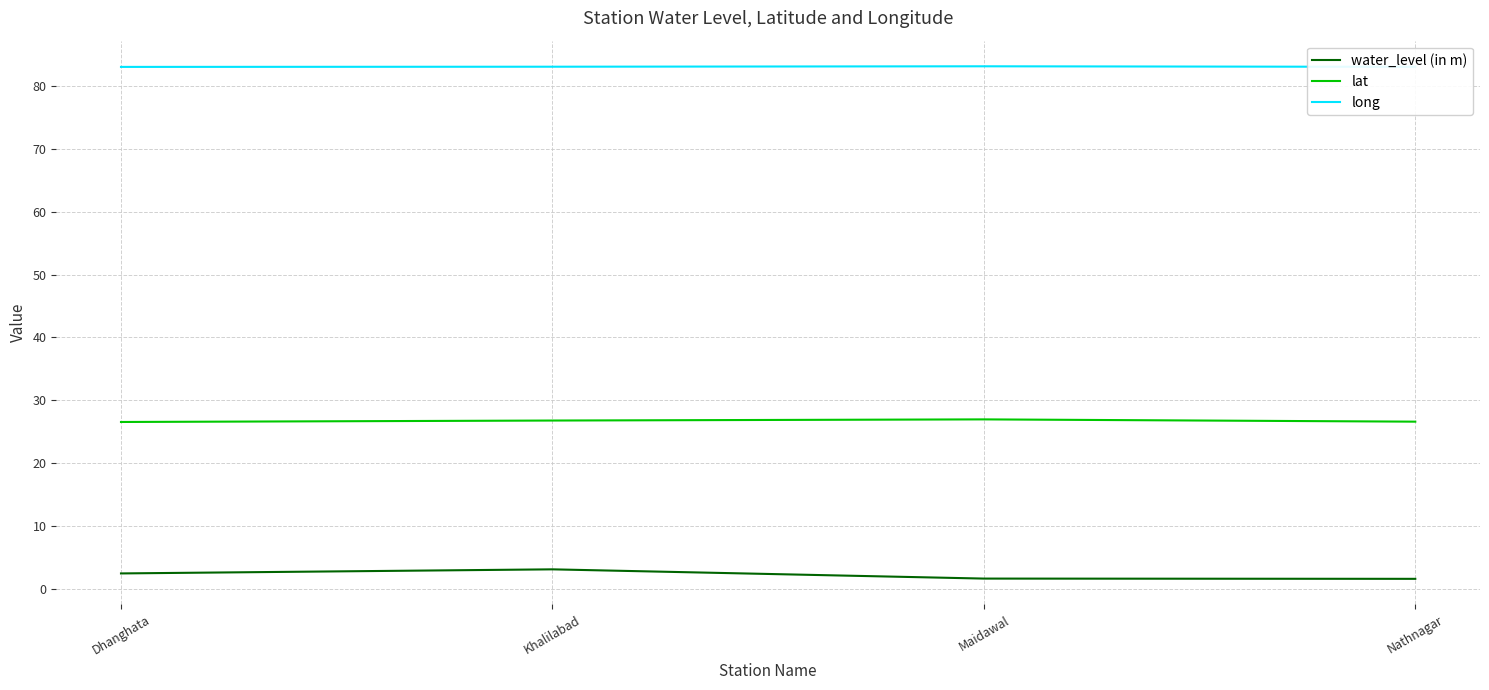

Which series has the largest total across all categories?

long